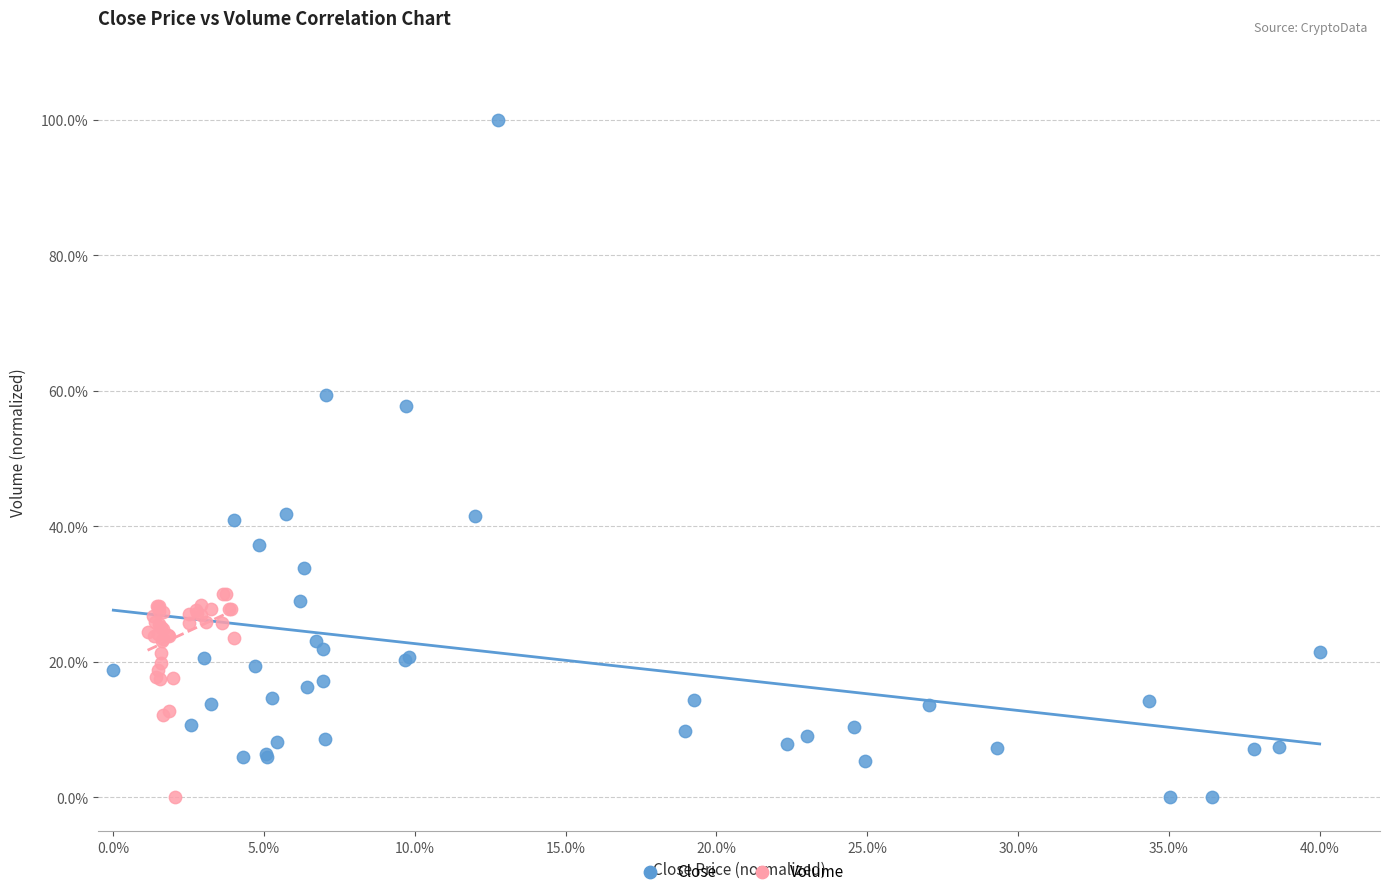

Which series reaches the maximum Y coordinate?

Close